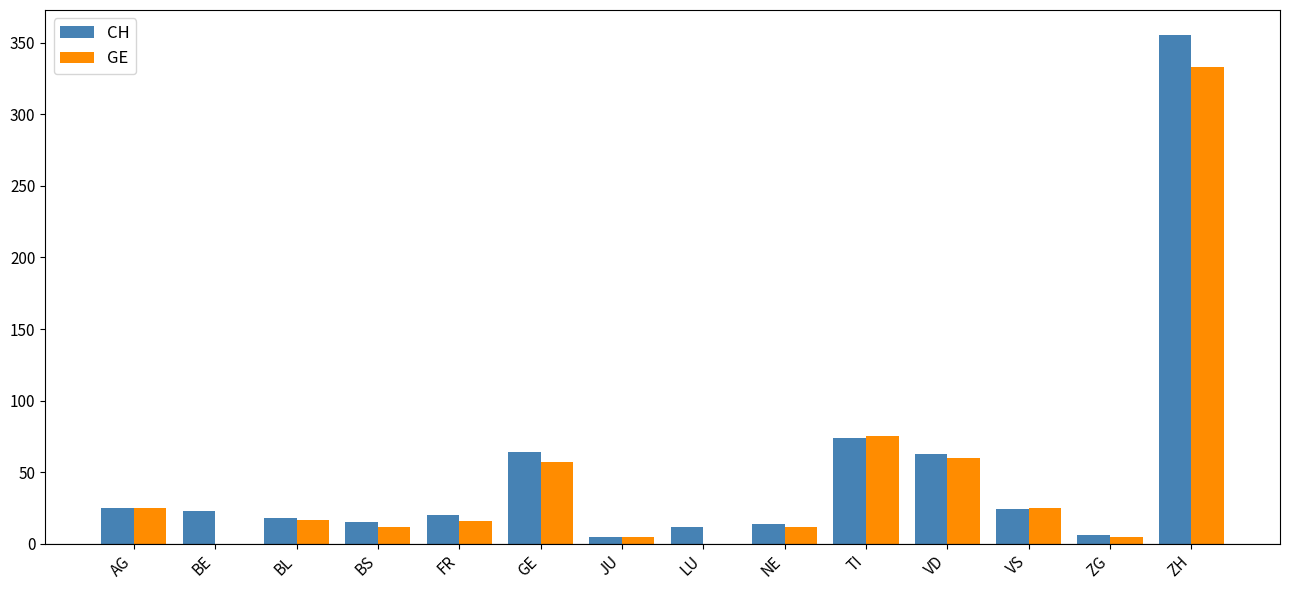

Is the value of GE at VD greater than the value of CH at ZH?

No